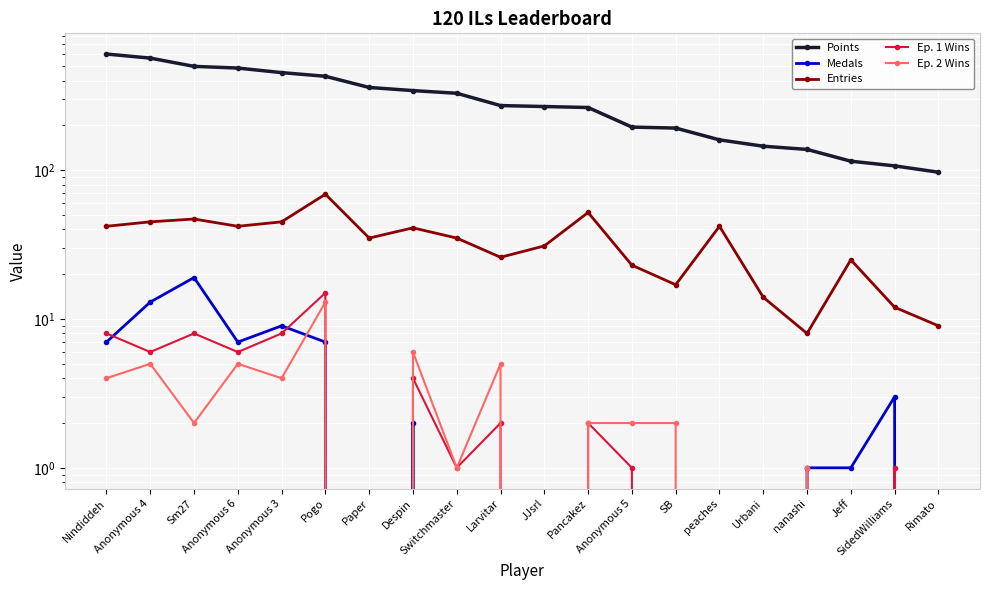

Rank the categories by Entries value from highest to lowest.

Pogo, Pancakez, Sm27, Anonymous 4, Anonymous 3, Nindiddeh, Anonymous 6, peaches, Despin, Paper, Switchmaster, JJsrl, Larvitar, Jeff, Anonymous 5, SB, Urbani, SidedWilliams, Rimato, nanashi